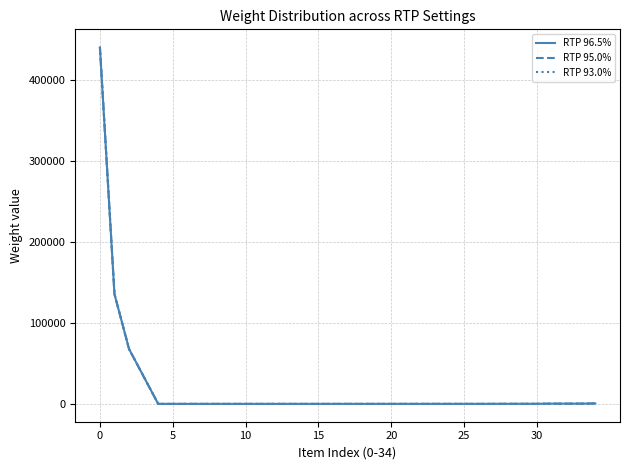

What is the highest value of the RTP 93.0% series?

440359